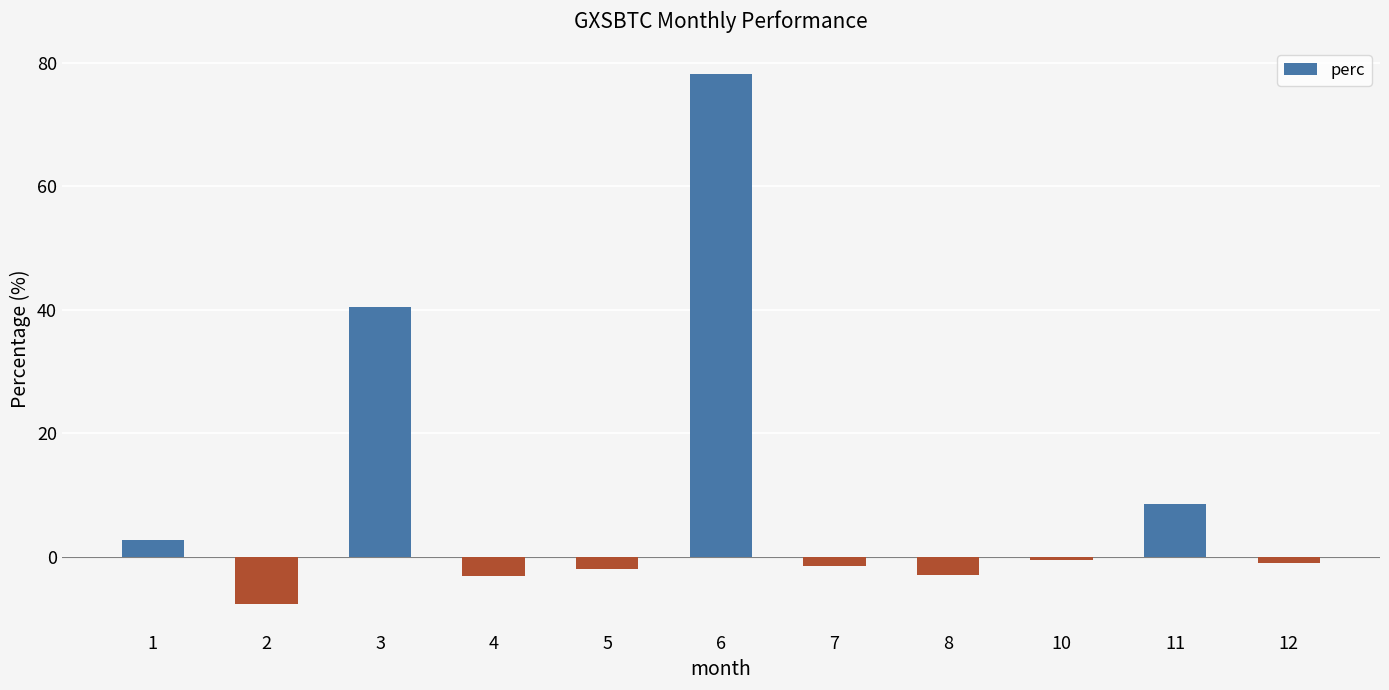

What is the change in value from 4 to 6?

+81.4